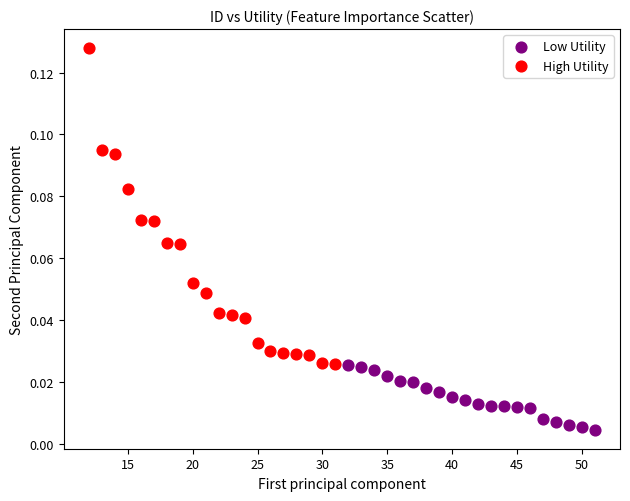

Which series has the widest spread of Y values?

High Utility